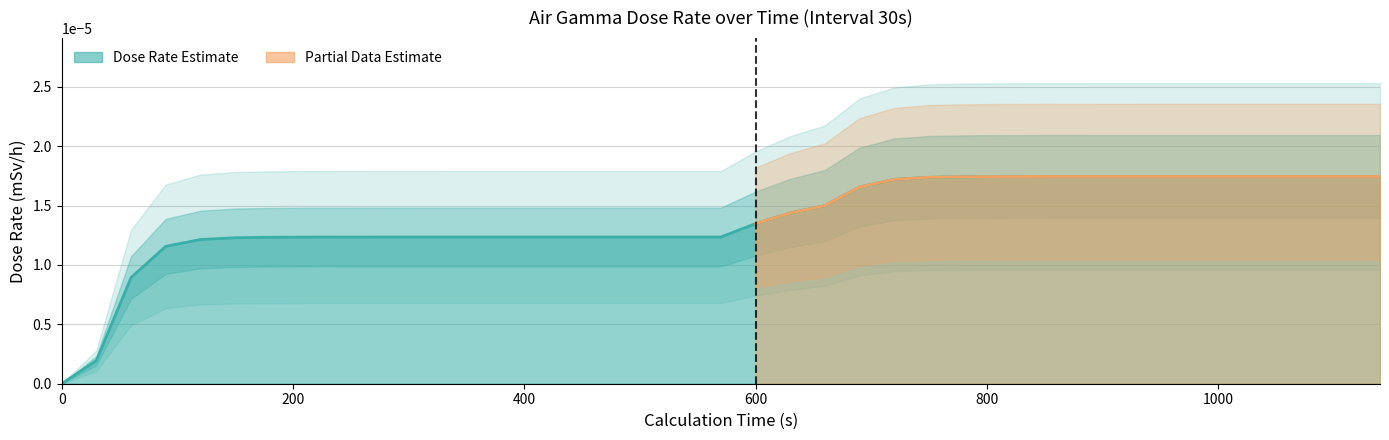

The value at 270 is 0.0. True or false?

True